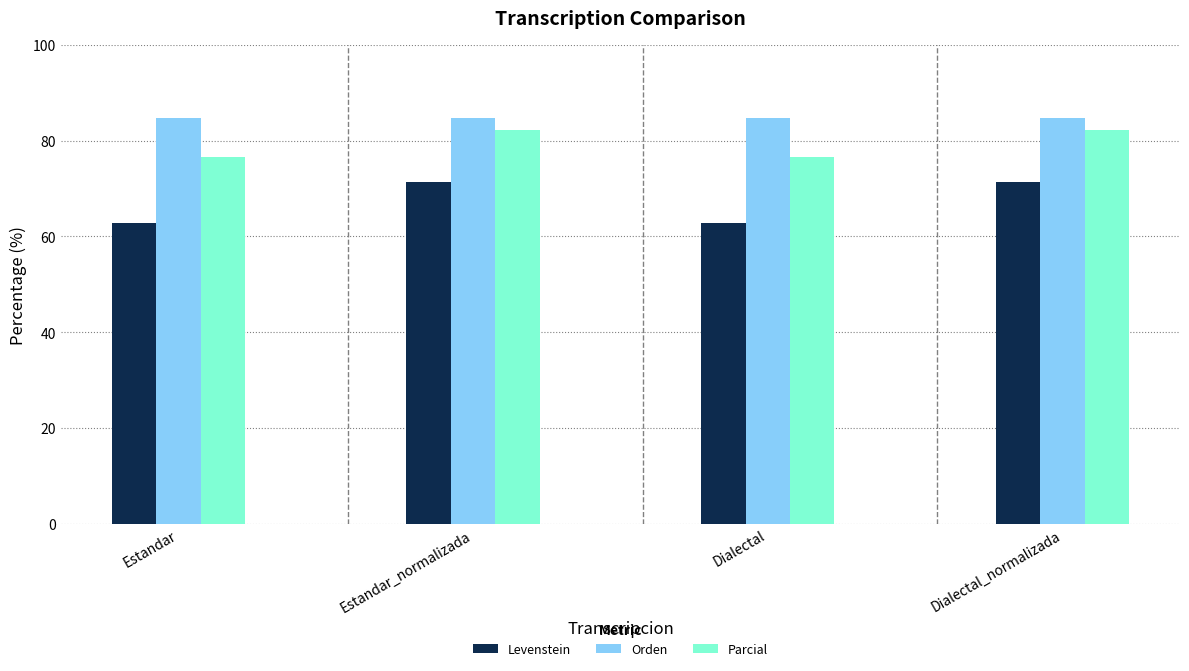

List the series in order of their peak value, lowest first.

Levenstein, Parcial, Orden